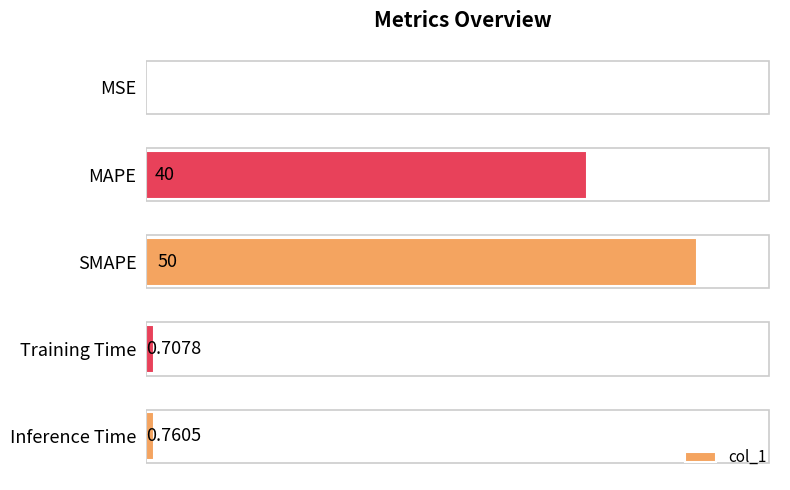

Between SMAPE and MAPE, which is larger?

SMAPE